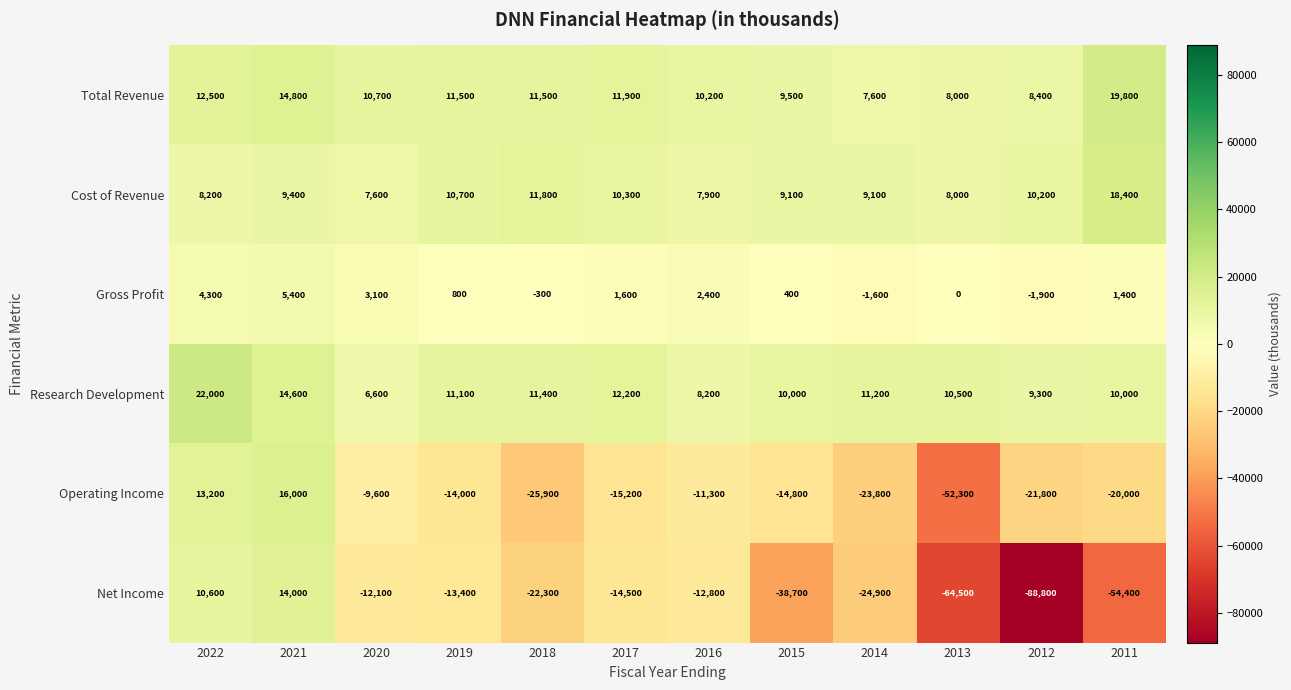

True or false: Gross Profit has a value of 400 at 2015.

True